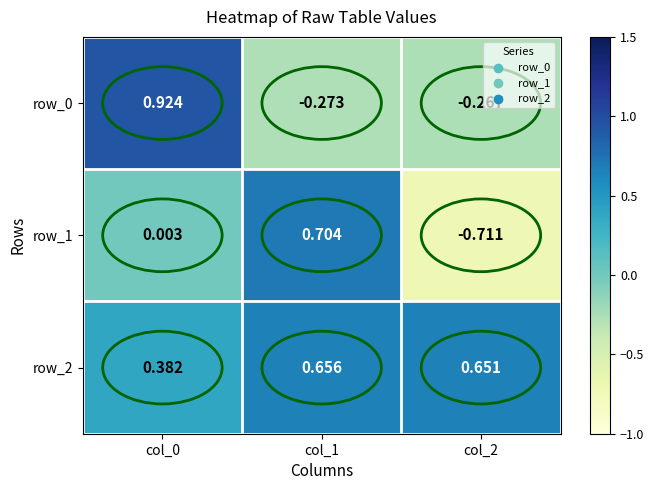

Is the value of row_2 at col_1 greater than the value of row_0 at col_0?

No